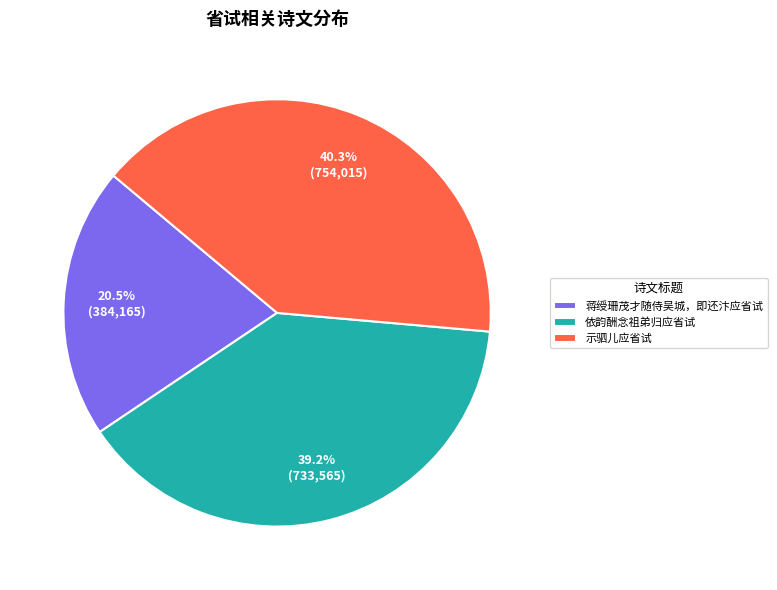

Count the number of slices in the pie.

3